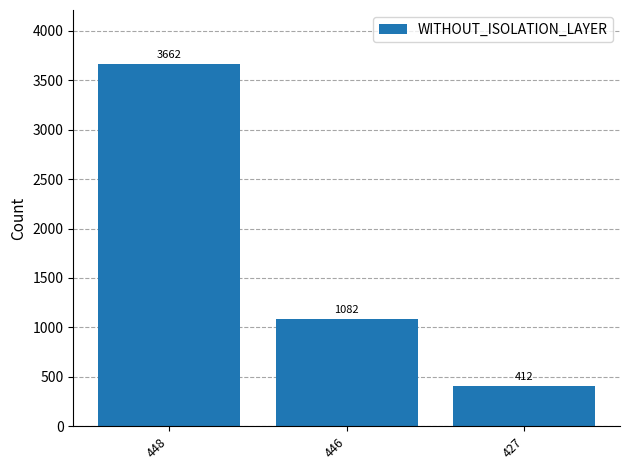

What is the difference between the maximum and minimum values?

3250